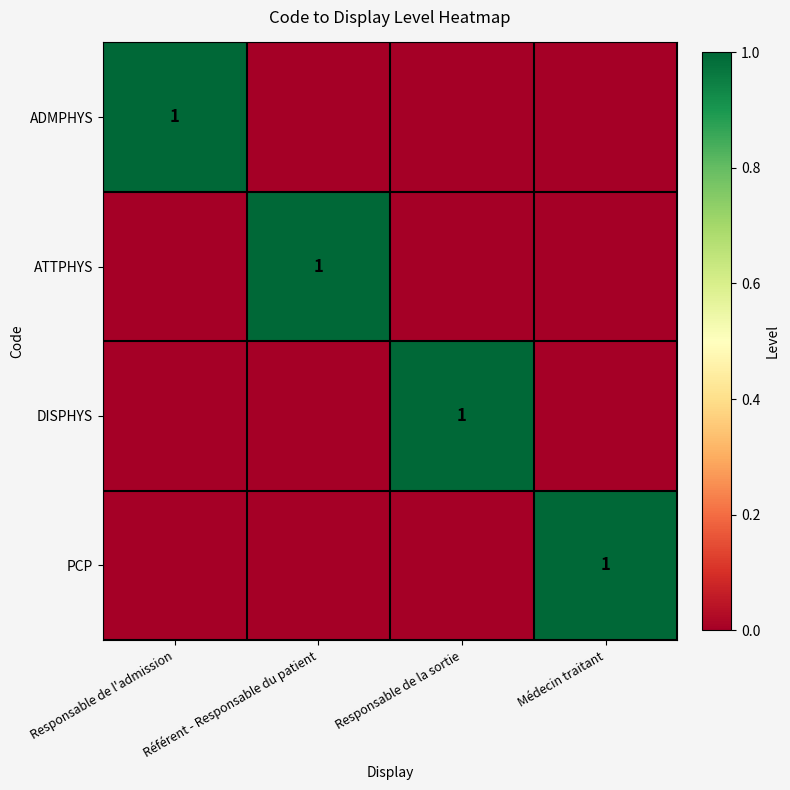

True or false: ATTPHYS has a value of 1 at Référent - Responsable du patient.

True